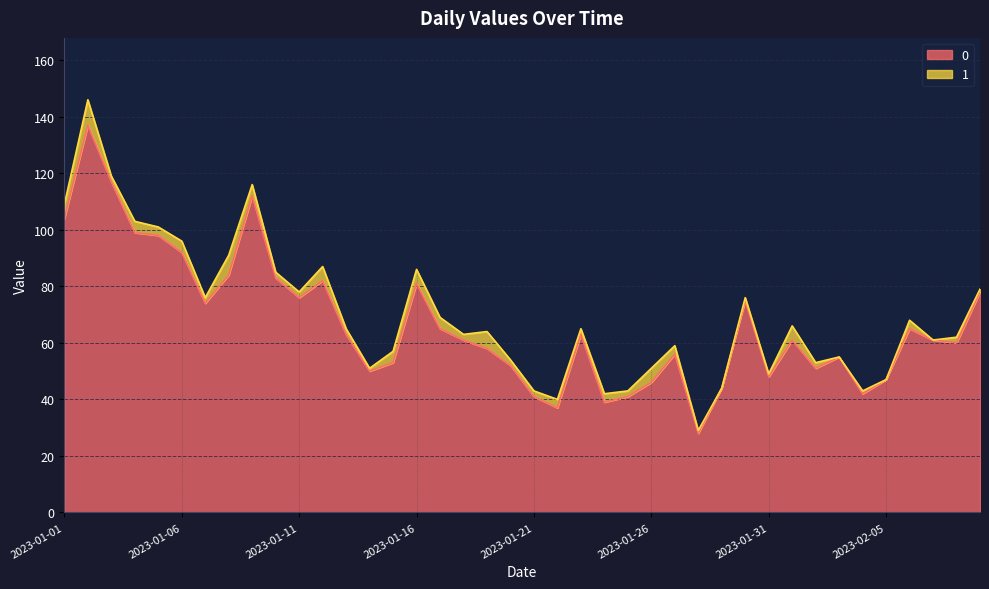

The value at 2023-01-26 is 18. True or false?

False